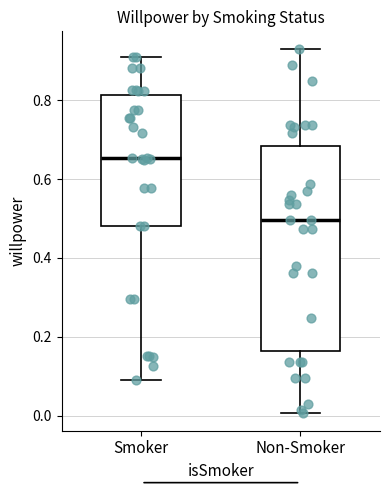

Which box is the tallest, from its lower edge to its upper edge?

Non-Smoker